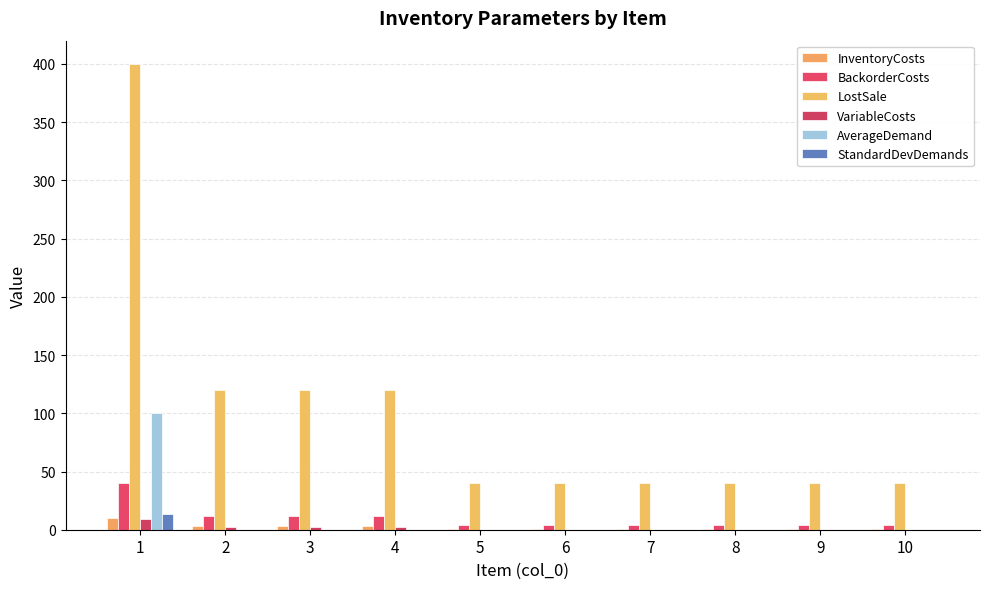

Reading left to right, list all the values displayed in this chart.

InventoryCosts: 10.0	3.0	3.0	3.0	1.0	1.0	1.0	1.0	1.0	1.0
BackorderCosts: 40.0	12.0	12.0	12.0	4.0	4.0	4.0	4.0	4.0	4.0
LostSale: 400.0	120.0	120.0	120.0	40.0	40.0	40.0	40.0	40.0	40.0
VariableCosts: 9.0	2.0	2.0	2.0	0.0	0.0	0.0	0.0	0.0	0.0
AverageDemand: 100.0	0.0	0.0	0.0	0.0	0.0	0.0	0.0	0.0	0.0
StandardDevDemands: 13.8	0.0	0.0	0.0	0.0	0.0	0.0	0.0	0.0	0.0